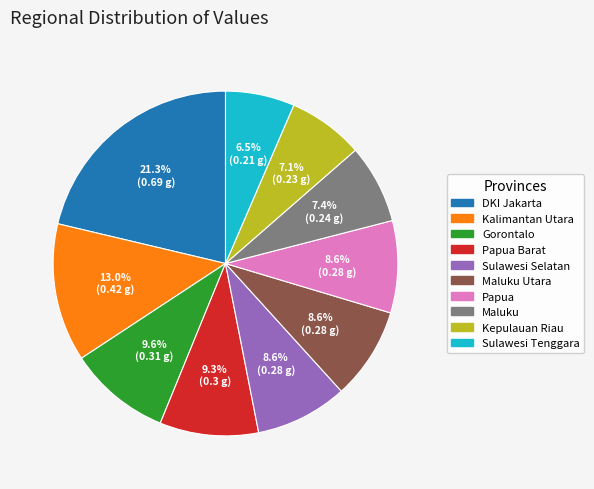

Is there any slice that represents more than half of the pie?

No